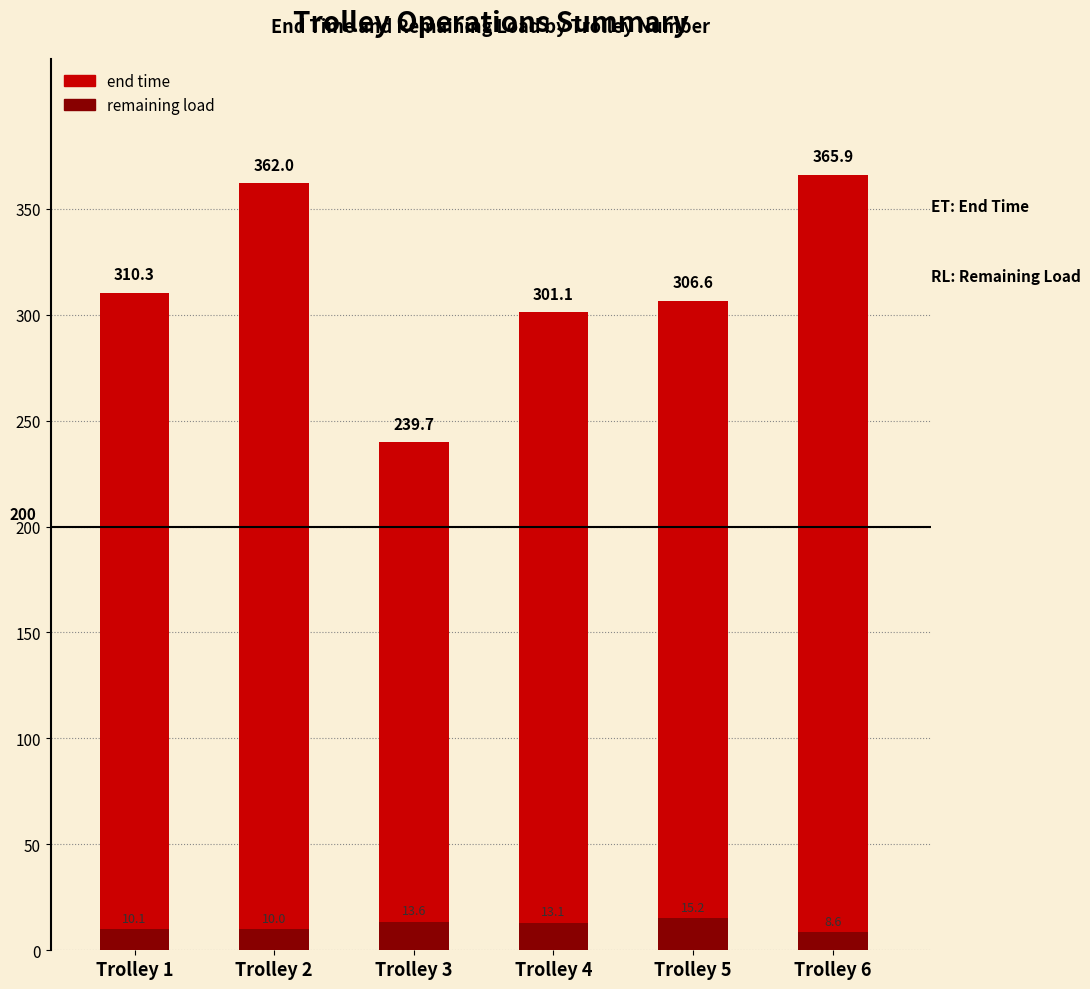

Which label corresponds to the smallest value in the chart?

Trolley 6